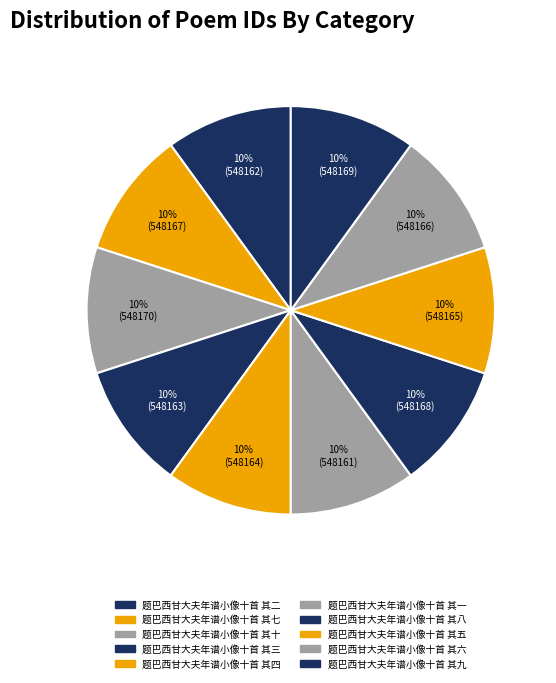

Does any single category account for the majority?

No